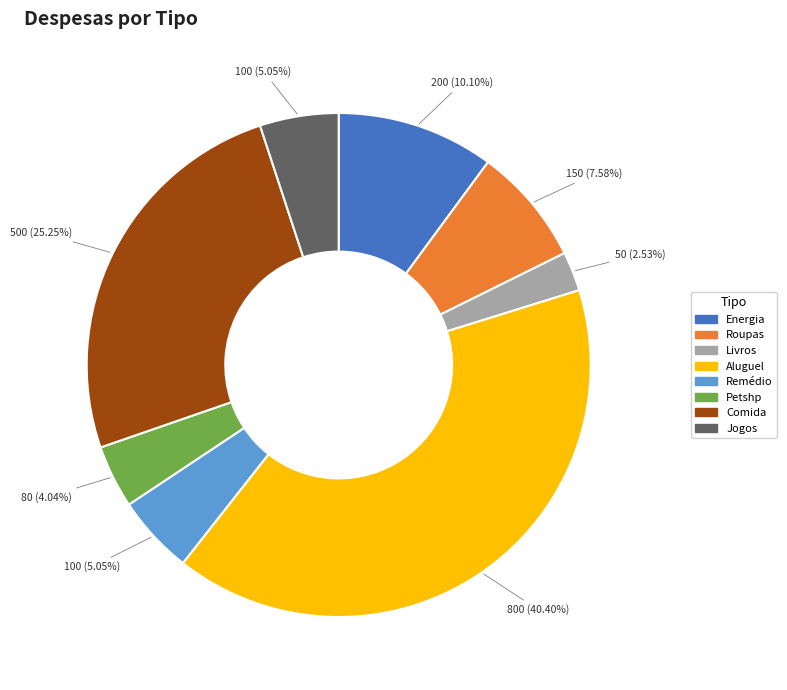

True or false: Remédio accounts for 13% of the total.

False